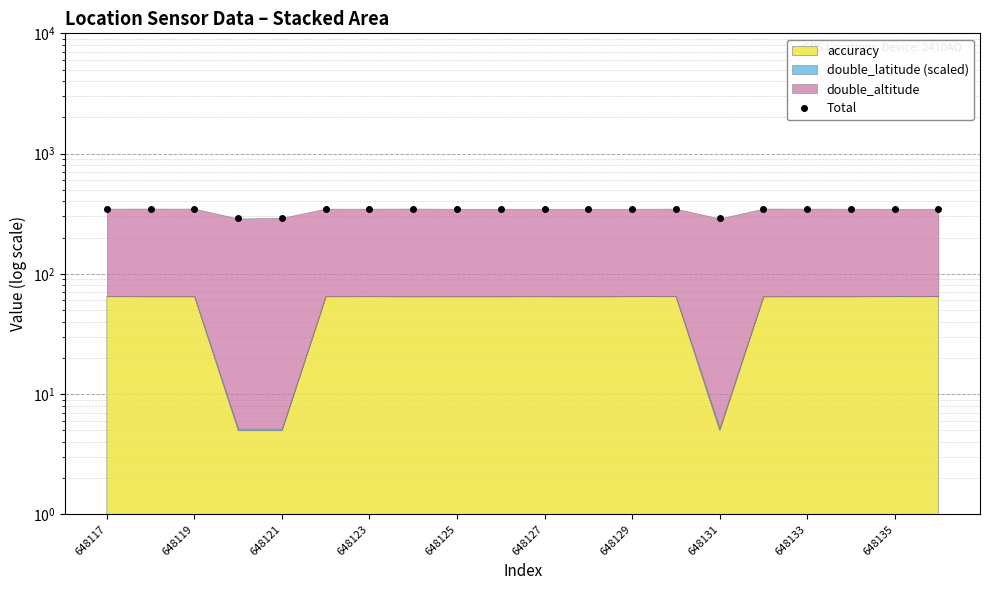

At which label is the value closest to 318?

648121